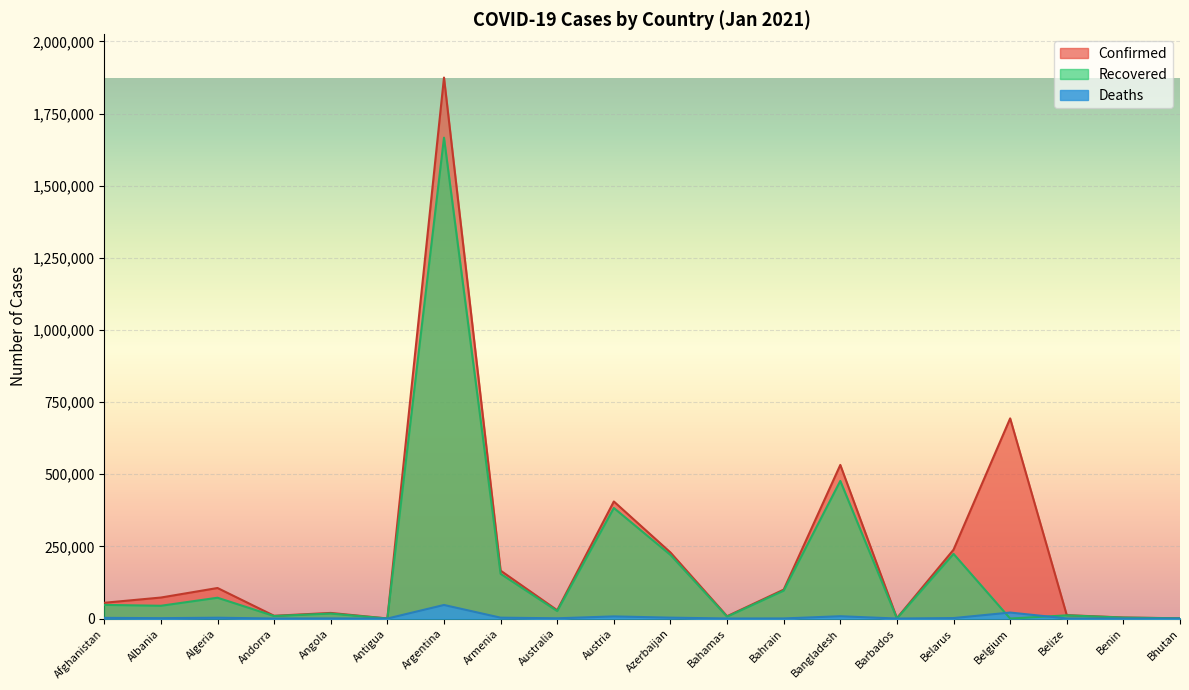

True or false: Deaths and Recovered intersect in this chart.

True